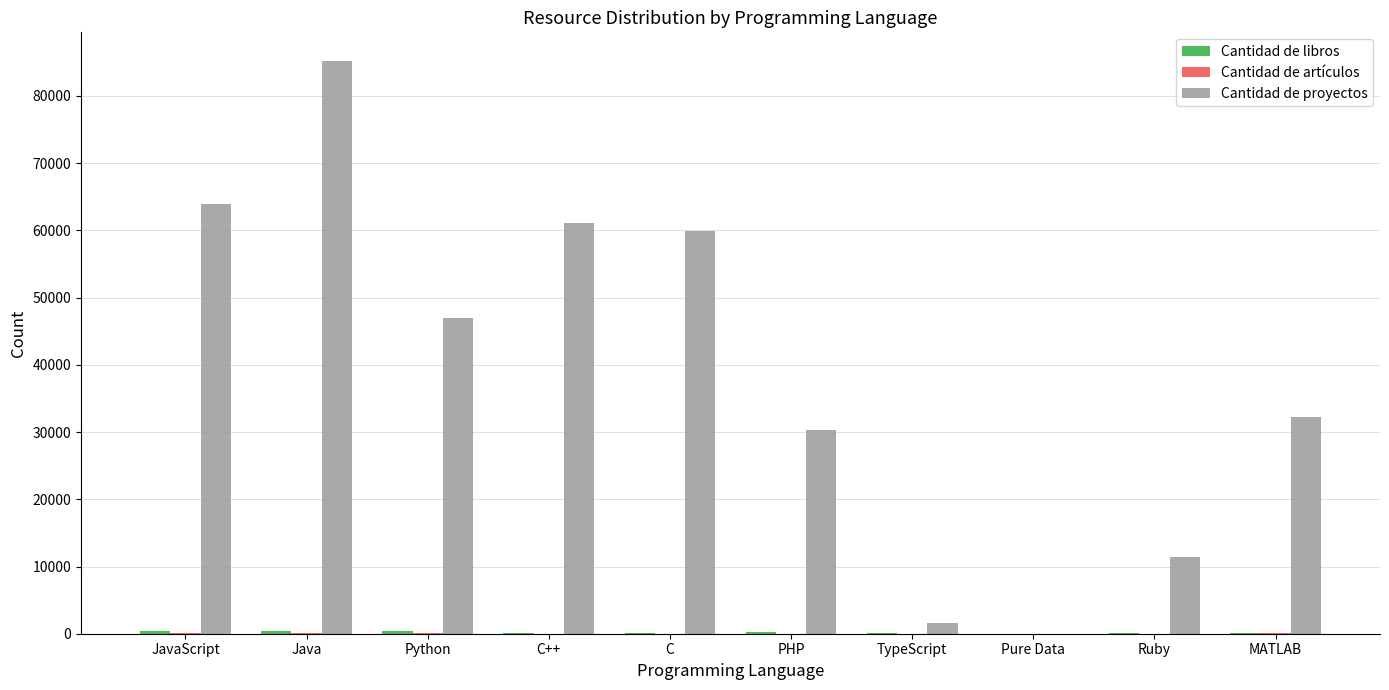

Which series has the largest total across all categories?

Cantidad de proyectos